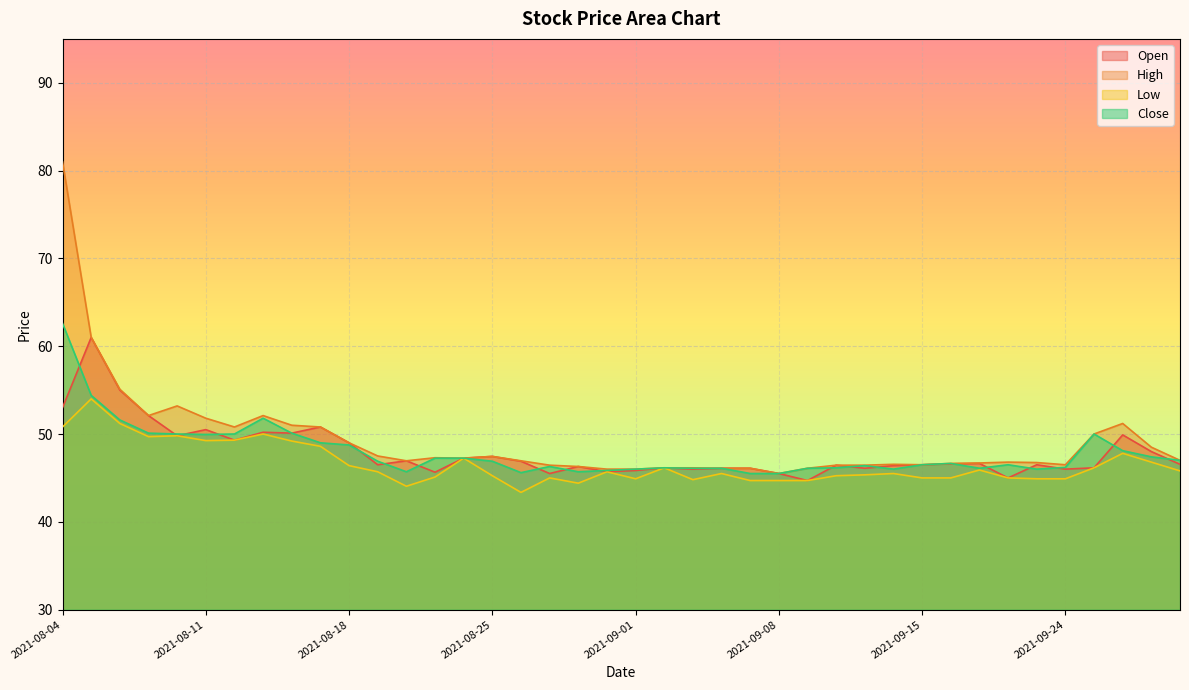

At 2021-09-03, list the series in order from largest to smallest.

High, Close, Open, Low